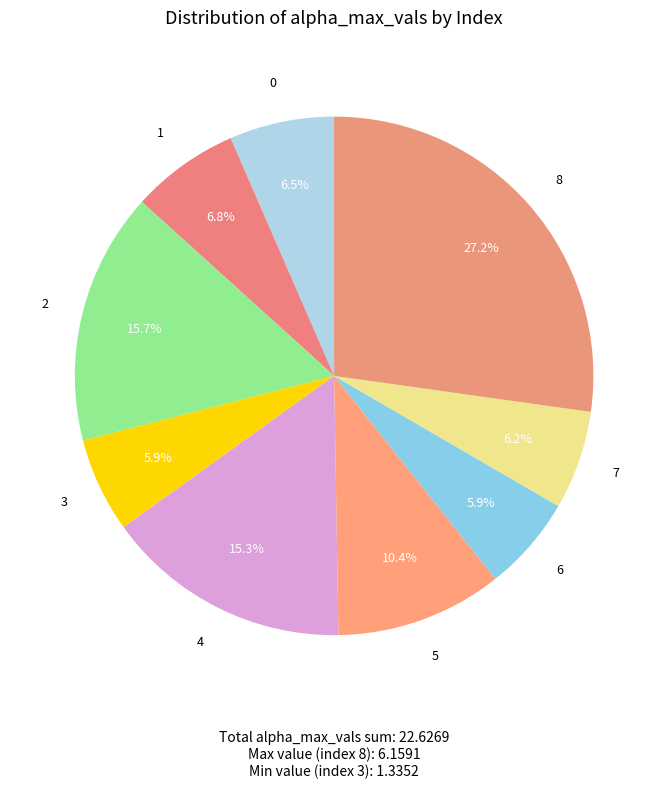

What percentage is the 1 slice, to the nearest percent?

7%